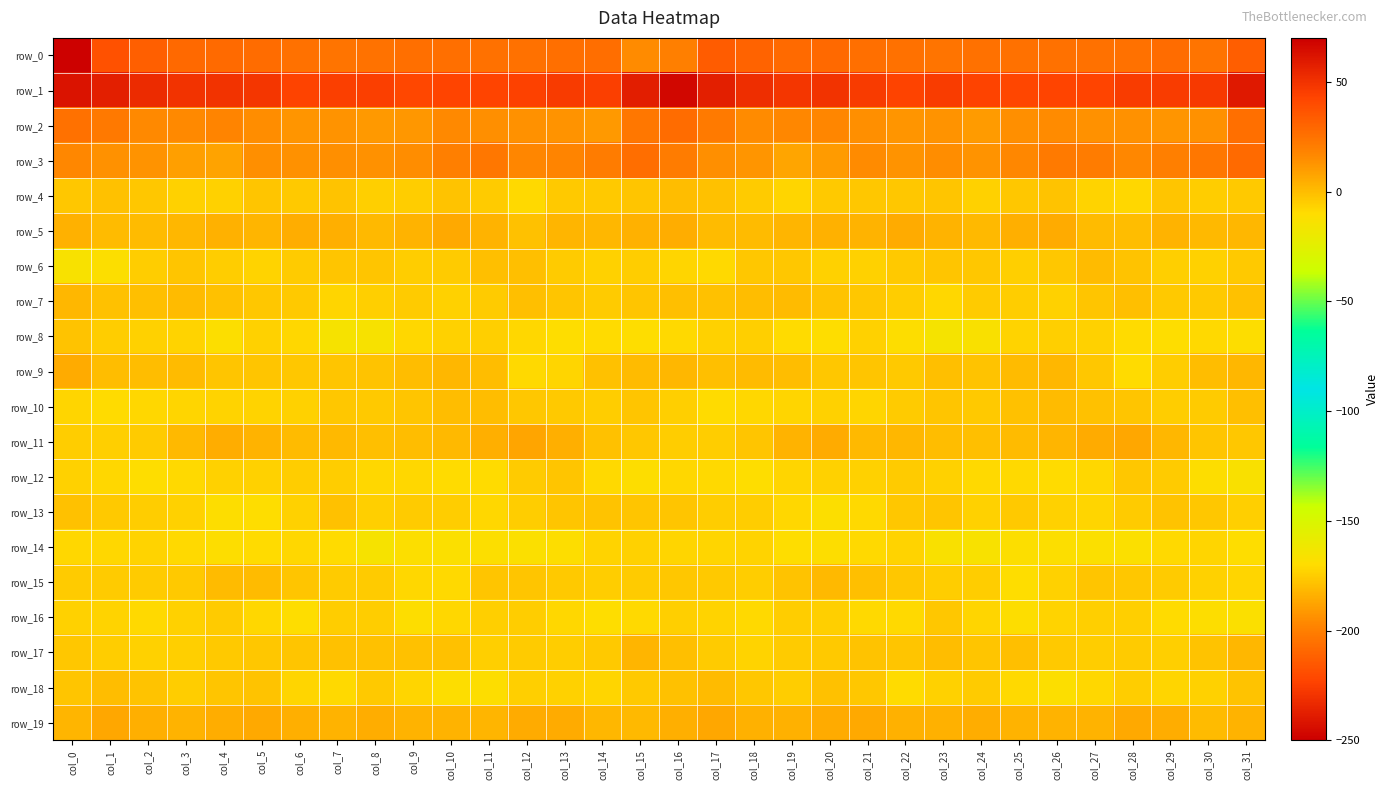

Which category has the highest value across all series?

col_16